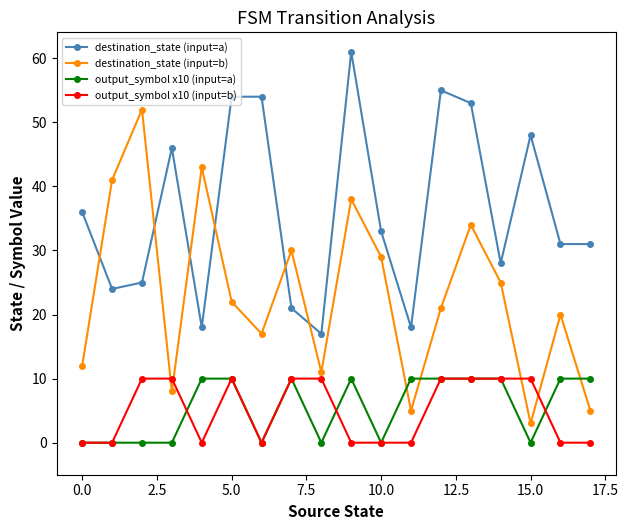

After their last crossing, which series has the higher values: output_symbol x10 (input=a) or destination_state (input=b)?

output_symbol x10 (input=a)